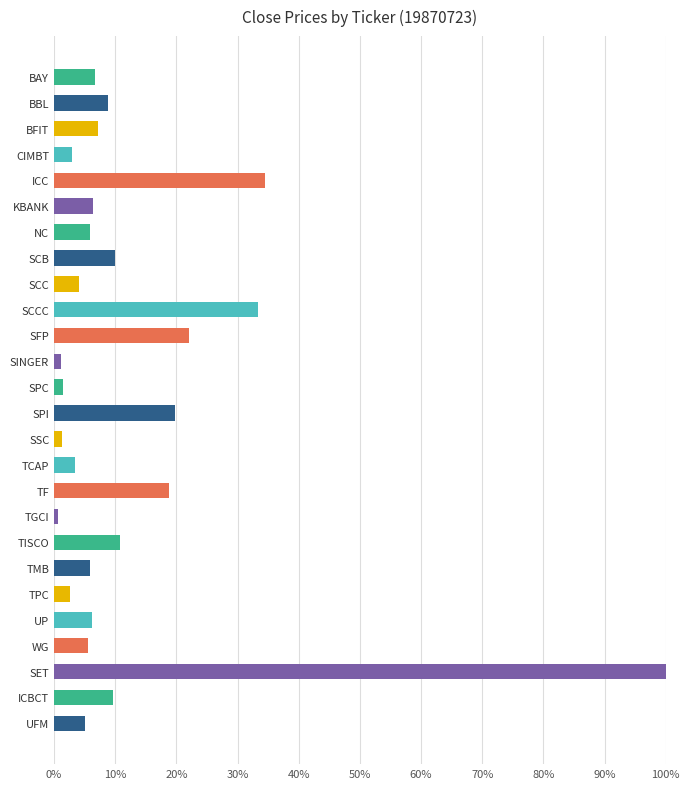

What is the sum of the values at ICBCT and BBL?

18.5